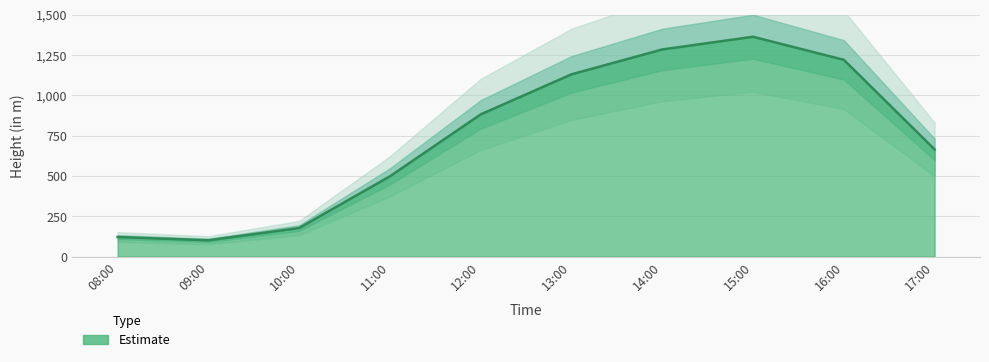

List the labels in order of value, smallest first.

09:00, 08:00, 10:00, 11:00, 17:00, 12:00, 13:00, 16:00, 14:00, 15:00